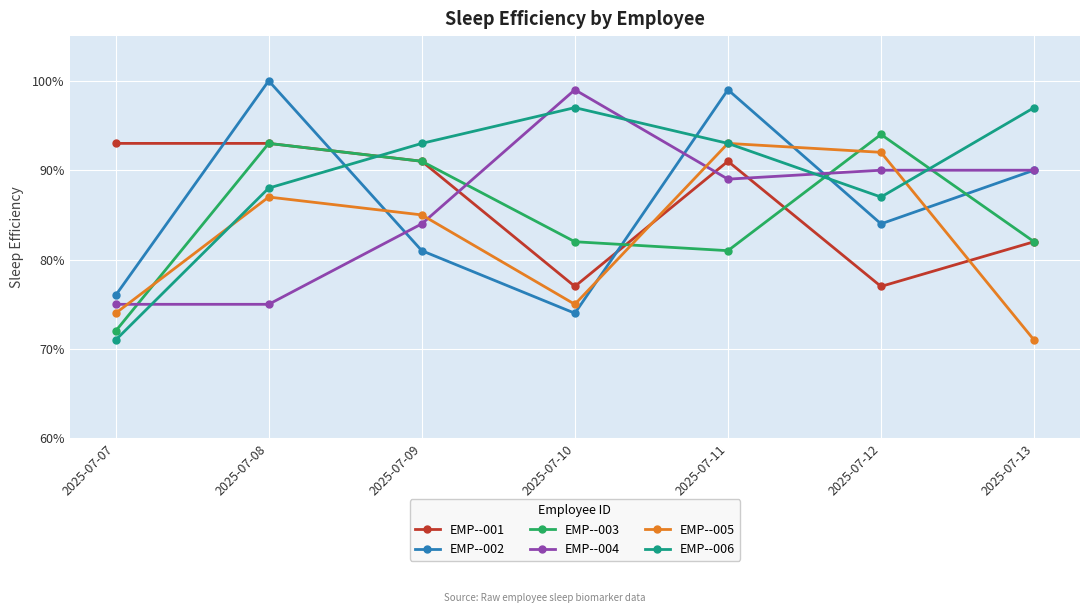

At how many categories does at least one series exceed 0?

7